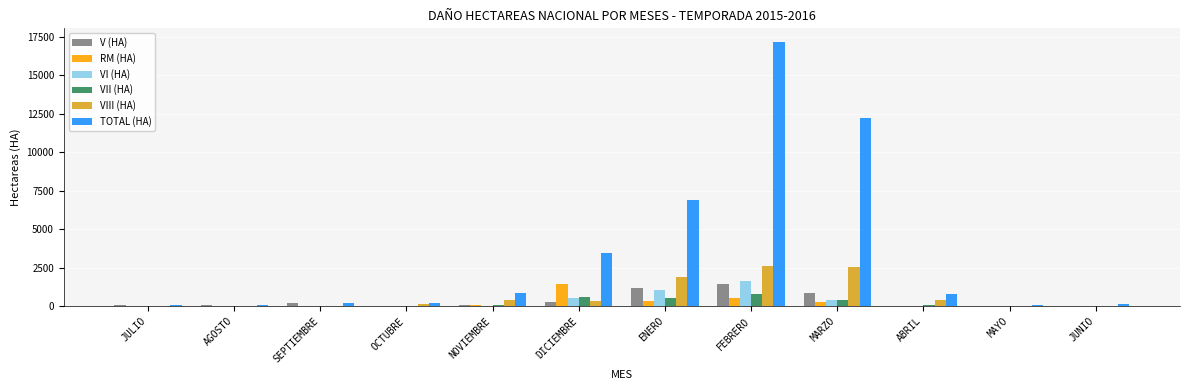

What is the sum of all VI (HA) values?

3607.9